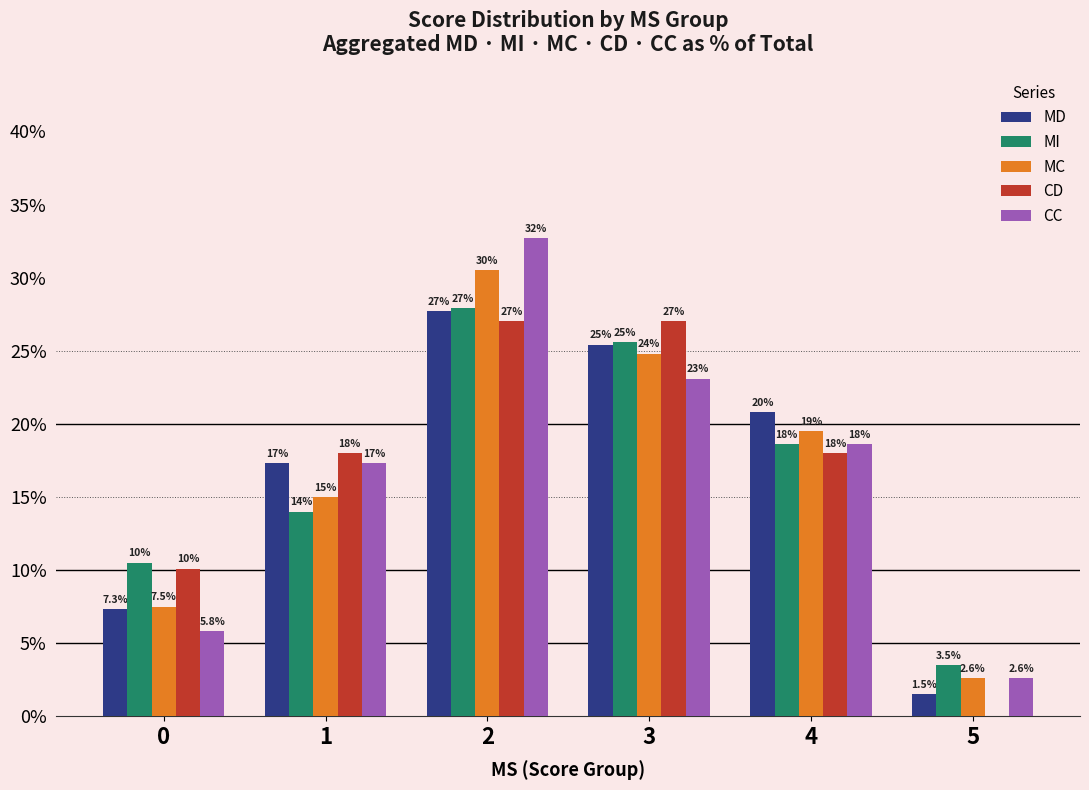

Reading left to right, extract all data points from this chart.

MD: 0=7.3	1=17.3	2=27.7	3=25.4	4=20.8	5=1.5
MI: 0=10.5	1=14.0	2=27.9	3=25.6	4=18.6	5=3.5
MC: 0=7.5	1=15.0	2=30.5	3=24.8	4=19.5	5=2.6
CD: 0=10.1	1=18.0	2=27.0	3=27.0	4=18.0	5=0.0
CC: 0=5.8	1=17.3	2=32.7	3=23.1	4=18.6	5=2.6